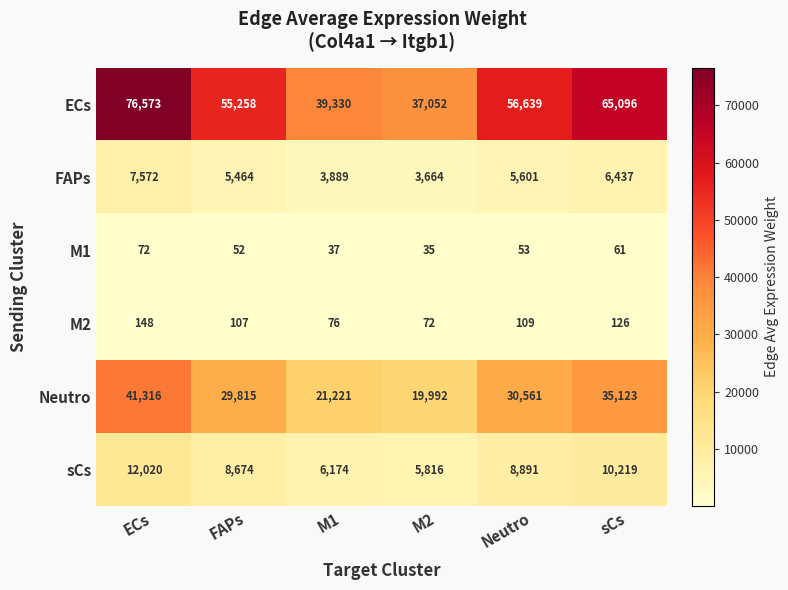

At which category is the sum across all series the highest?

ECs